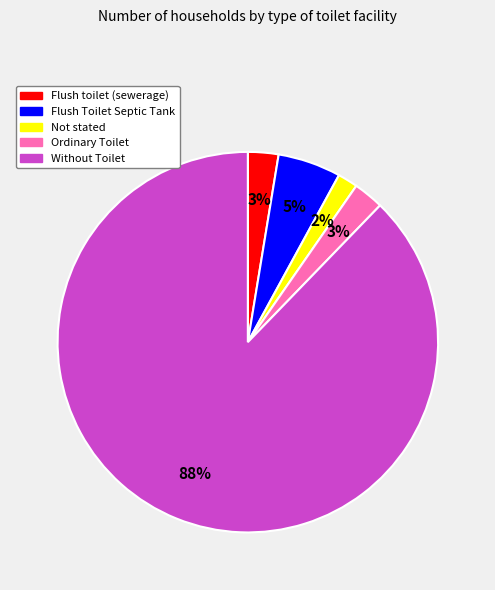

How many slices are in this pie chart?

5